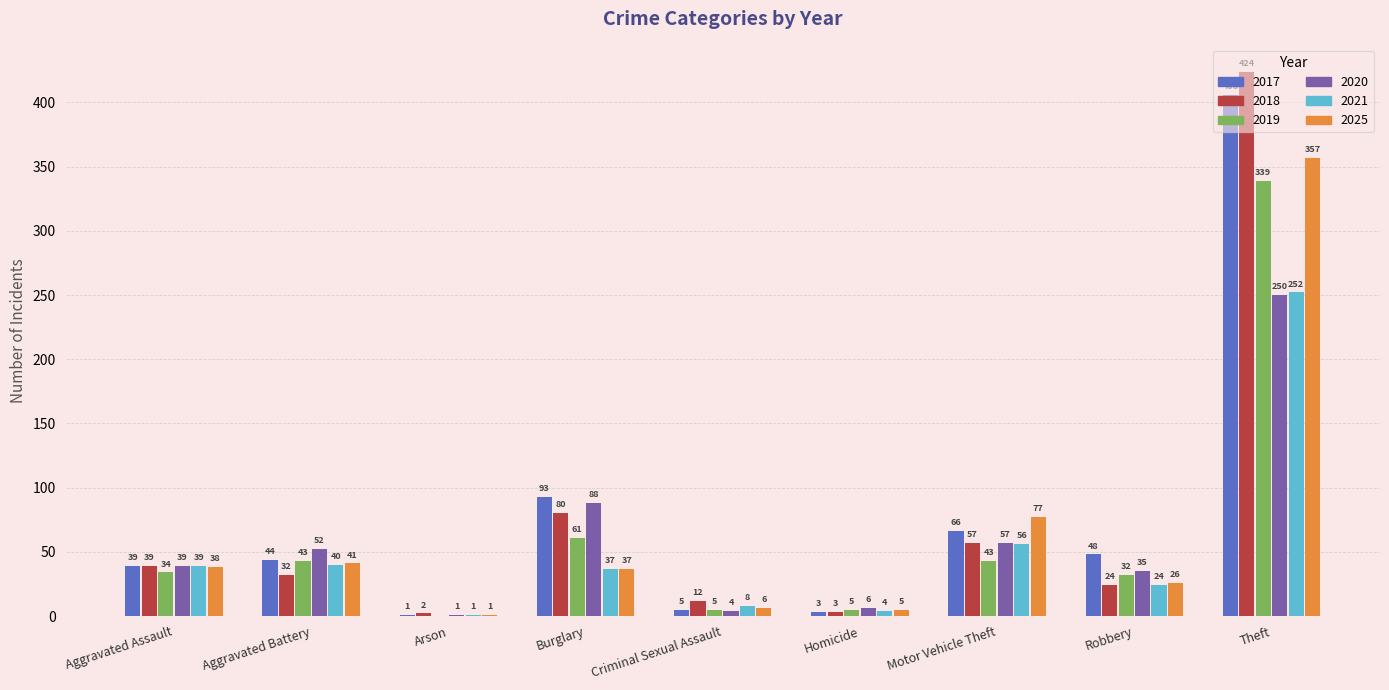

Is the value of 2025 at Aggravated Battery greater than the value of 2018 at Burglary?

No